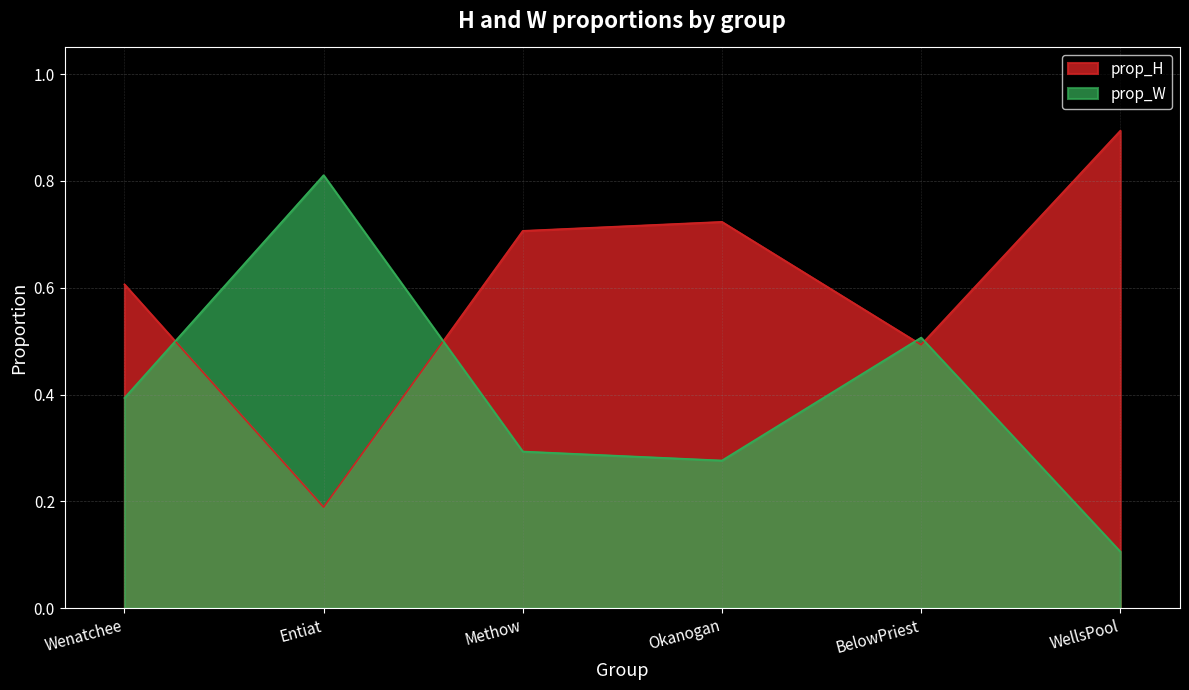

What is the spread (max minus min) of values at Wenatchee?

0.2